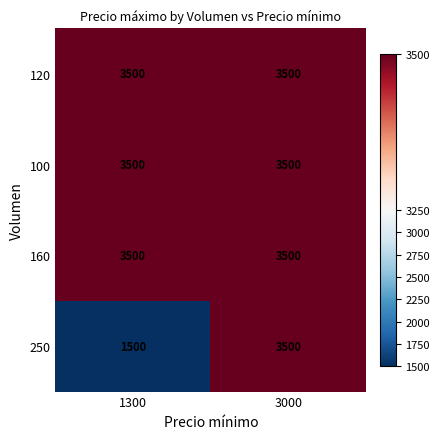

What is the sum of the 120 values at 1300 and 3000?

7000